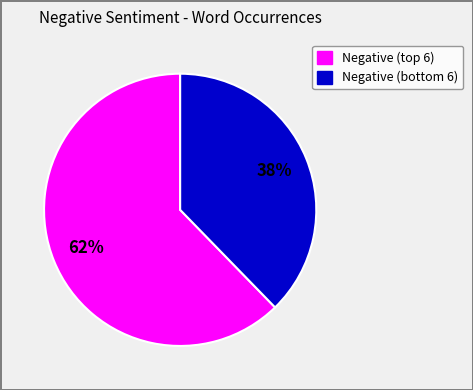

Is there any slice that represents more than half of the pie?

Yes